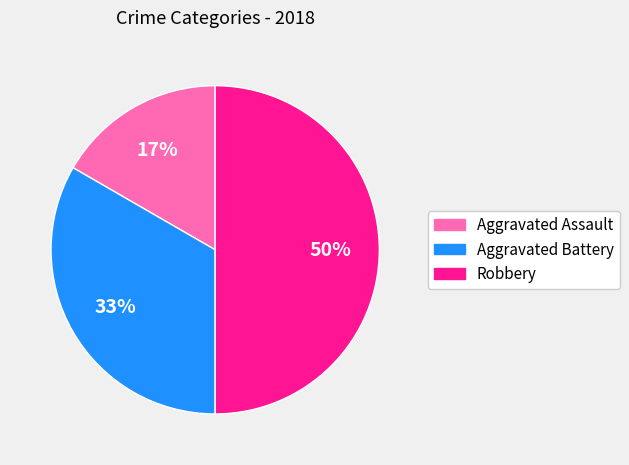

Does Aggravated Battery account for over 50% of the chart?

No